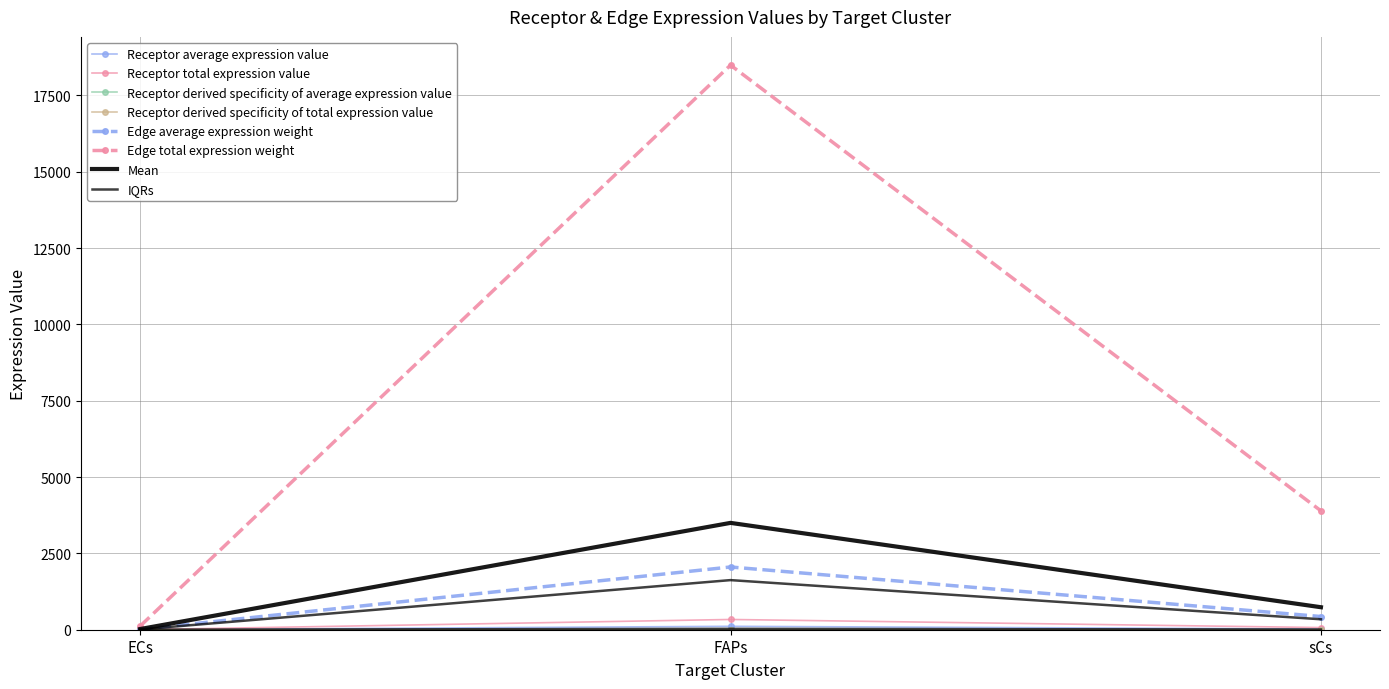

How many data points in Receptor derived specificity of average expression value are less than 23?

1